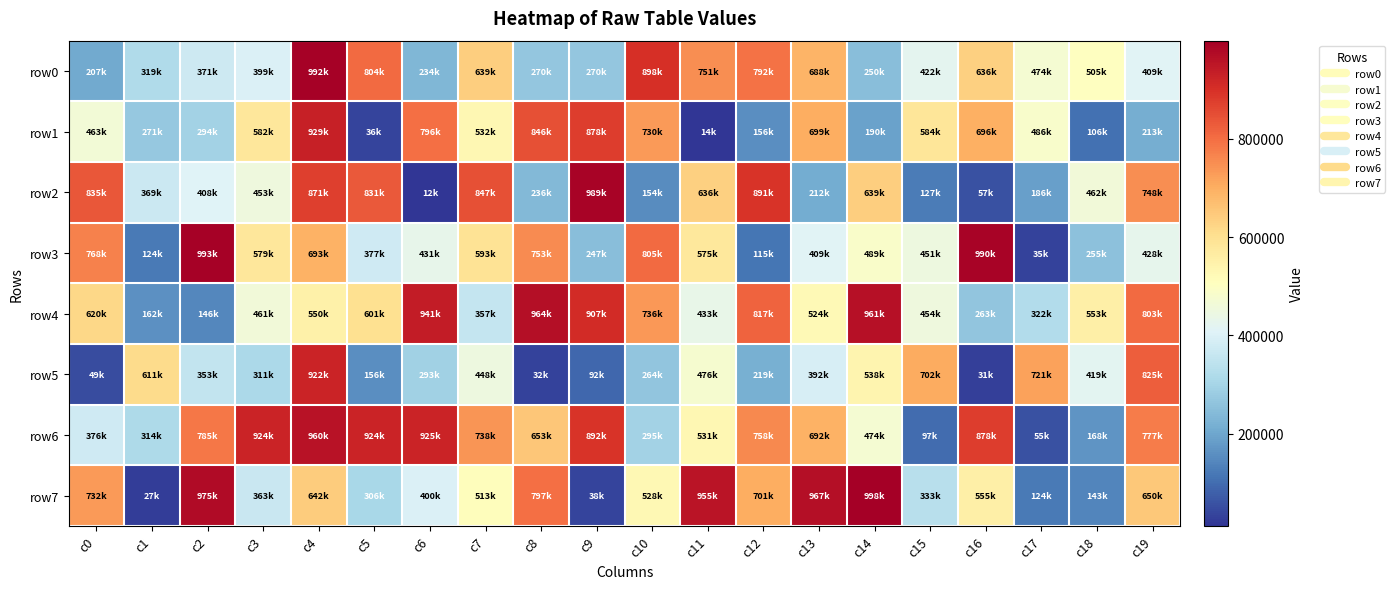

How many categories are shown in the chart?

20